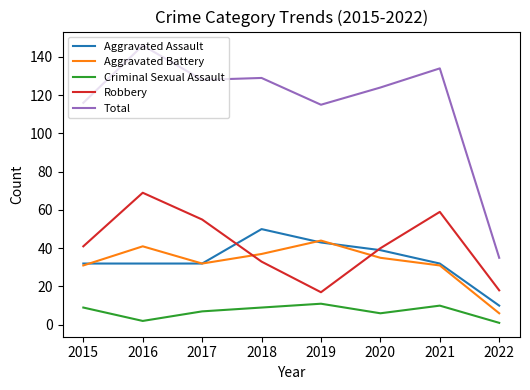

Does the chart have visible grid lines?

No